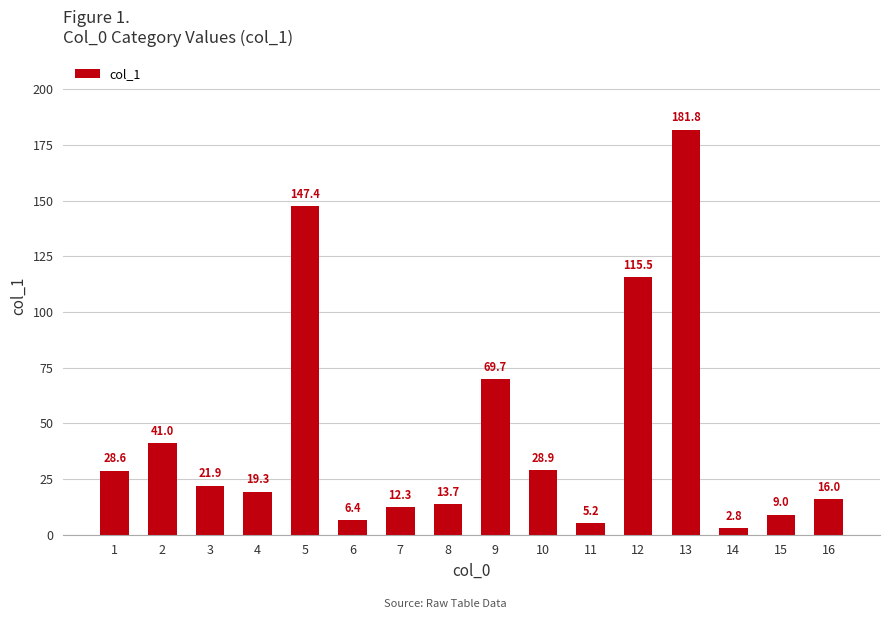

Reading left to right, what are all the values shown in this chart?

1=28.6	2=41.0	3=21.9	4=19.3	5=147.4	6=6.4	7=12.3	8=13.7	9=69.7	10=28.9	11=5.2	12=115.5	13=181.8	14=2.8	15=9.0	16=16.0